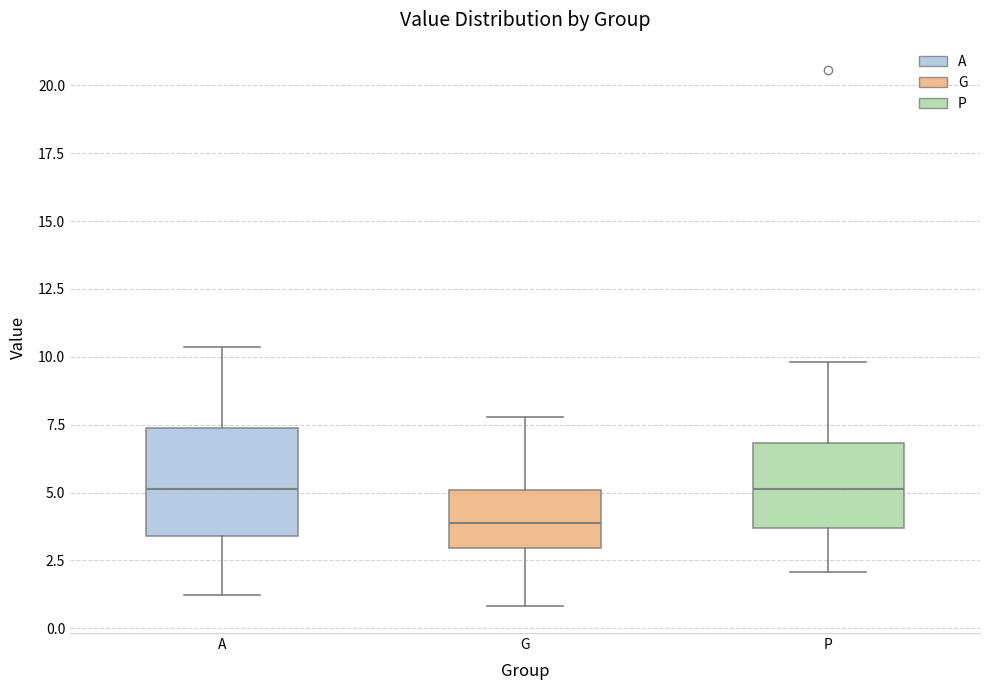

Reading left to right, transcribe this box plot: for each box, give where its median line is, the range the box spans, and where its two whiskers end, as read against the y-axis. The values are not printed on the chart, so give them approximately, as read against the axis.

A: median 5.0, box 3.5 to 7.5, whiskers 1.0 to 10.5
G: median 4.0, box 3.0 to 5.0, whiskers 1.0 to 8.0
P: median 5.0, box 3.5 to 7.0, whiskers 2.0 to 10.0